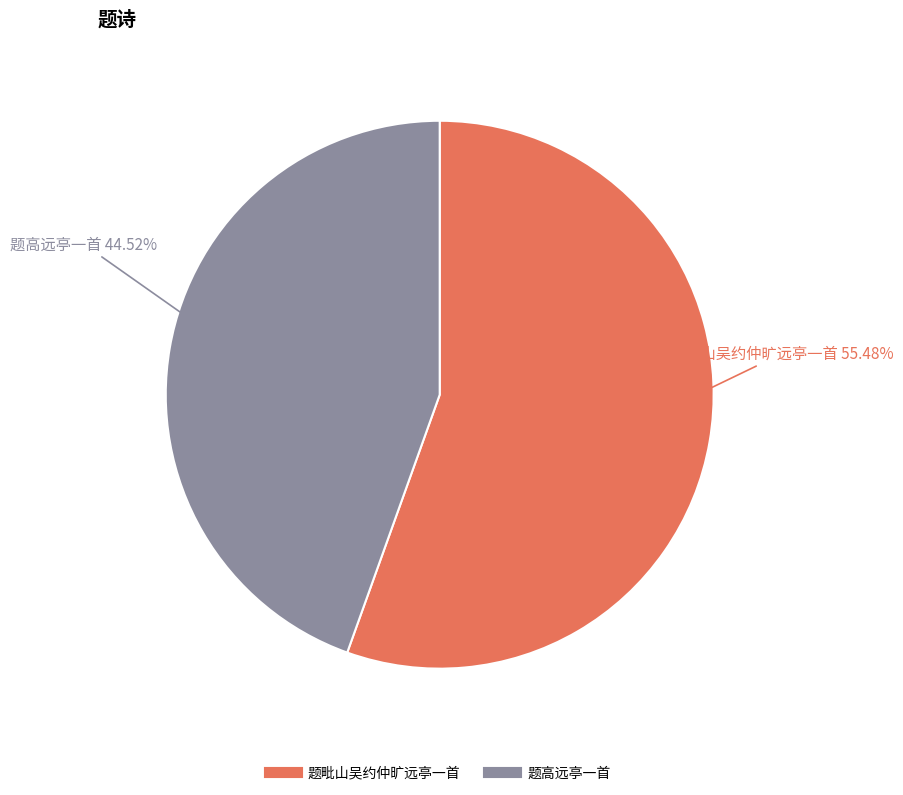

Is there a majority slice in this chart?

Yes